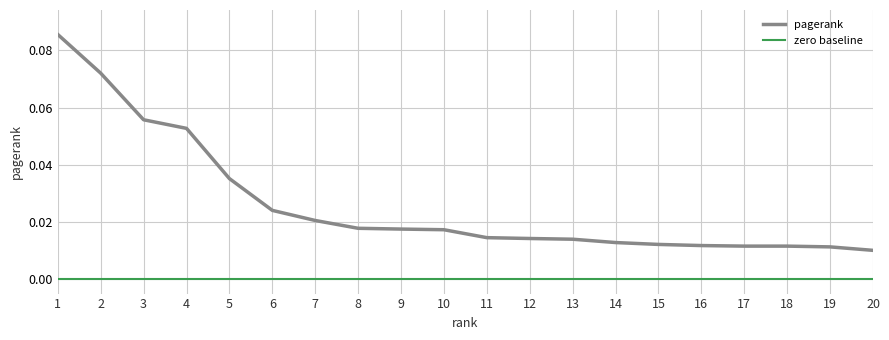

Which series has the largest range (max minus min)?

pagerank